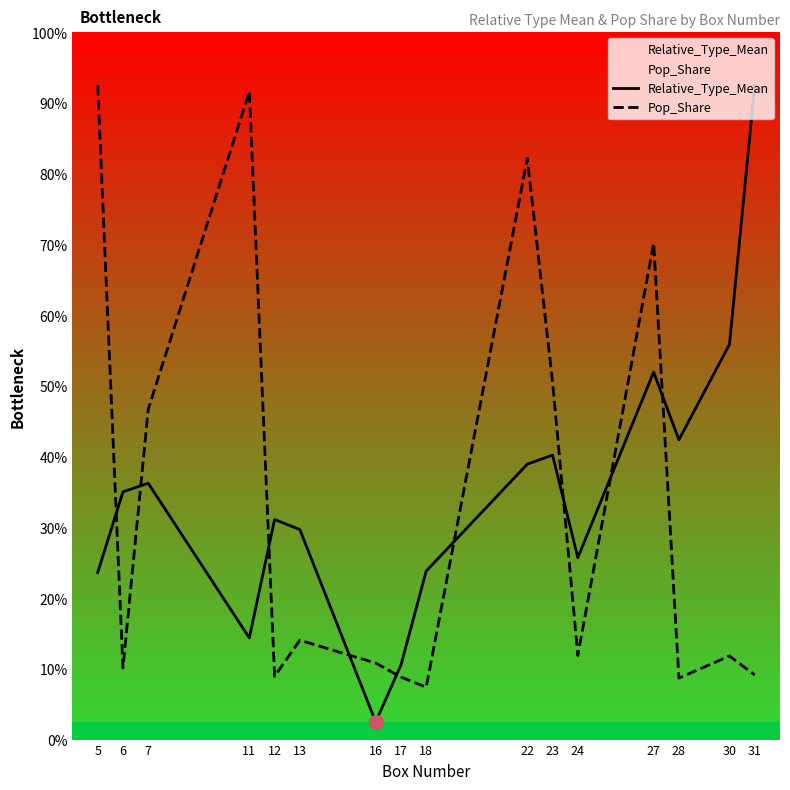

True or false: Relative_Type_Mean has more than 0 points higher than both neighbors.

True